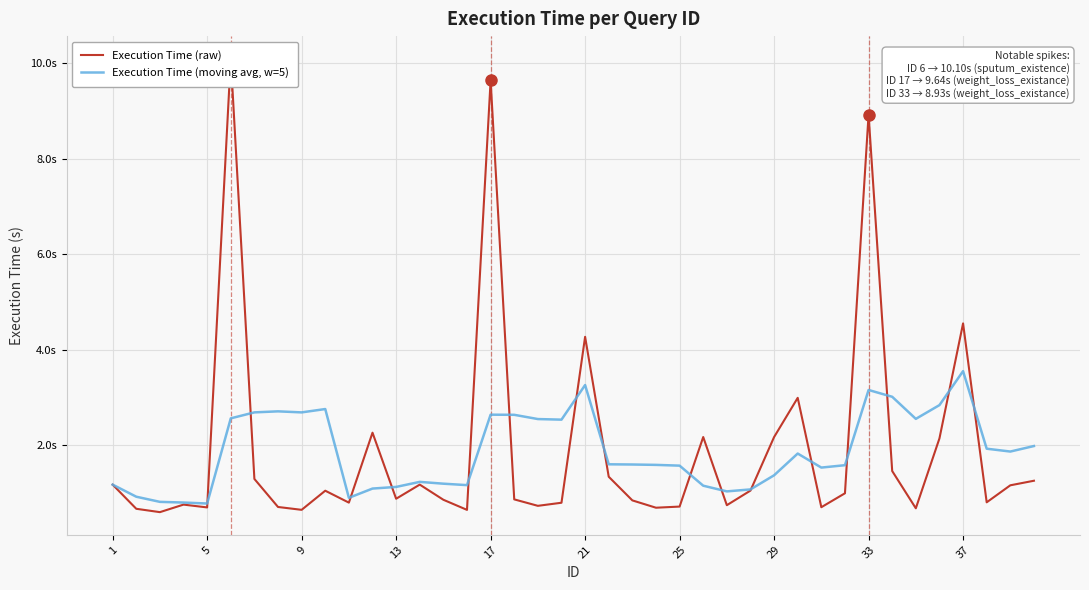

What are all the series names shown in the legend?

Execution Time (raw), Execution Time (moving avg, w=5)